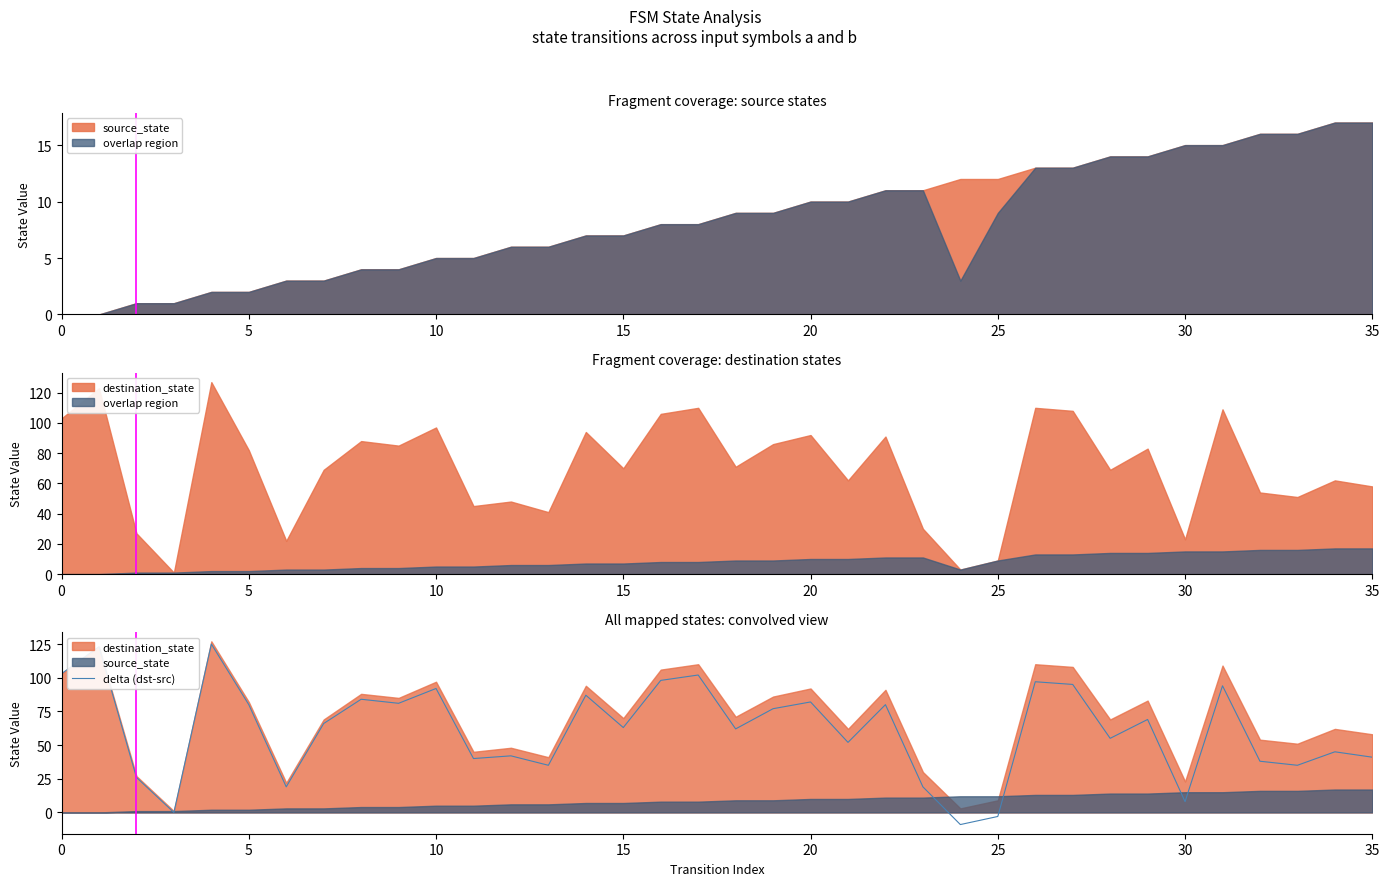

Between 31 and 34, which is larger?

31